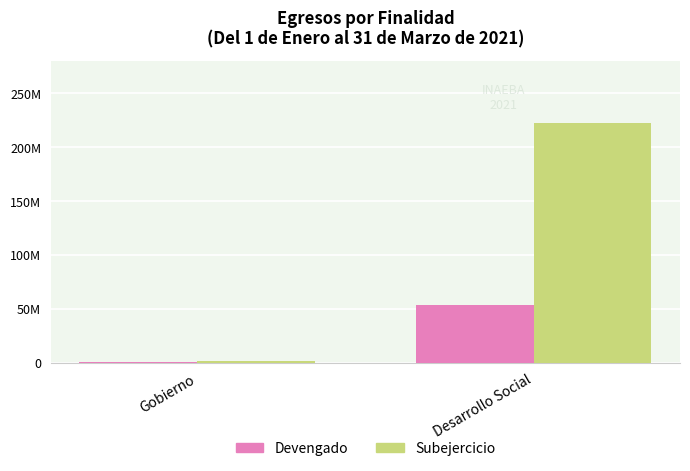

What are all the series names shown in the legend?

Devengado, Subejercicio